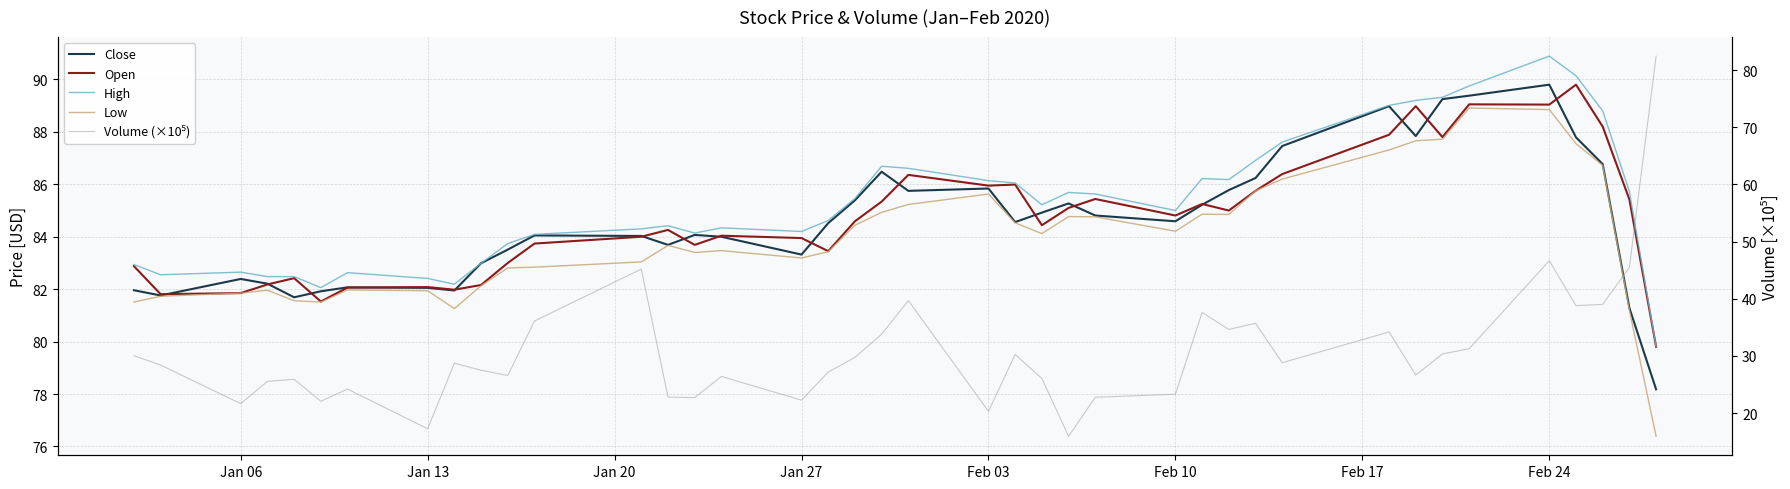

True or false: Open and Close cross at least once.

True